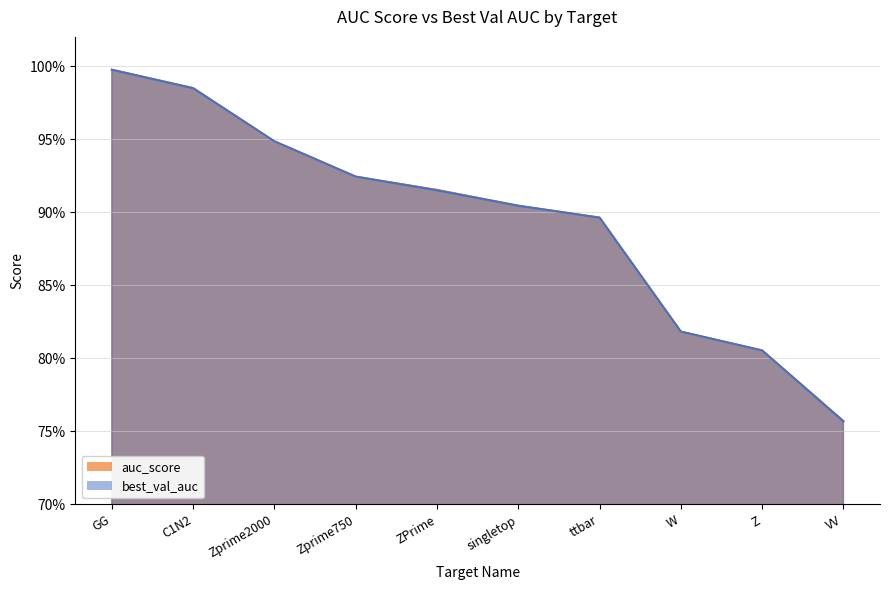

The value of best_val_auc at GG is 1.0. True or false?

True